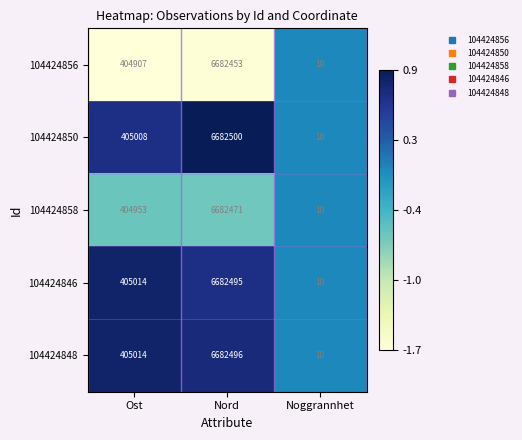

How many values in the 104424850 series are below 405008?

1